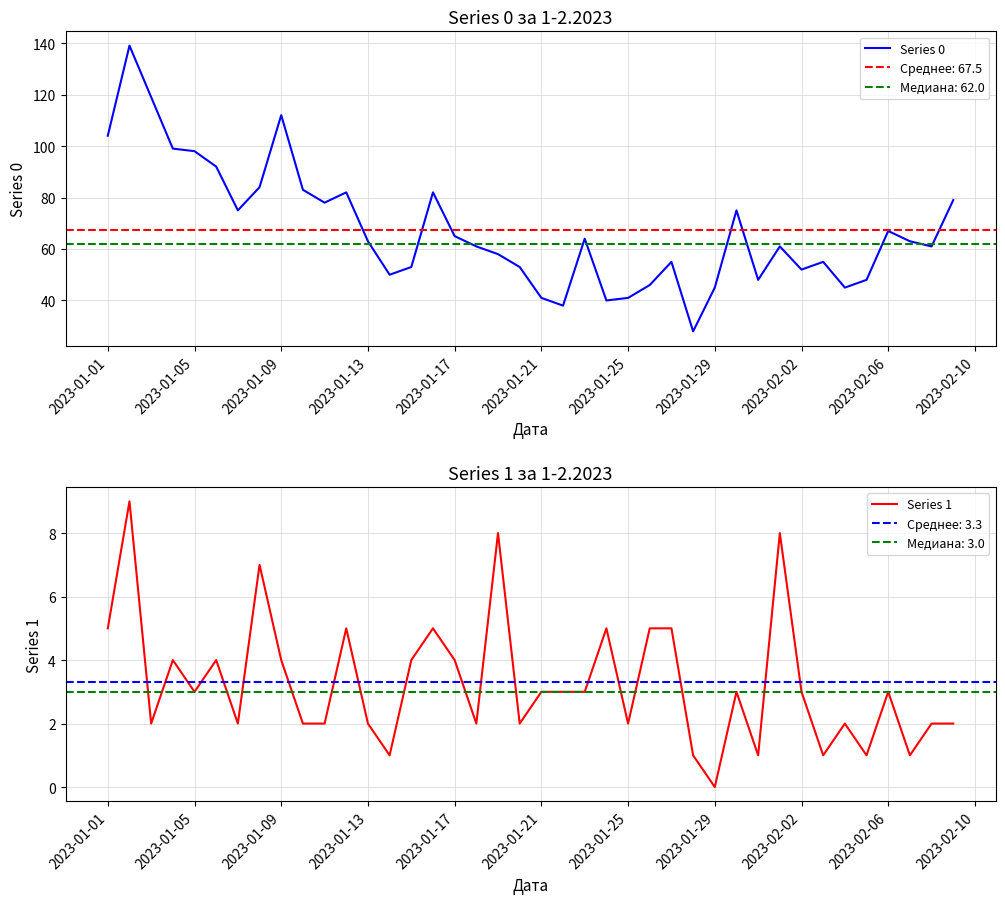

Which series has the widest spread of values?

Series 0